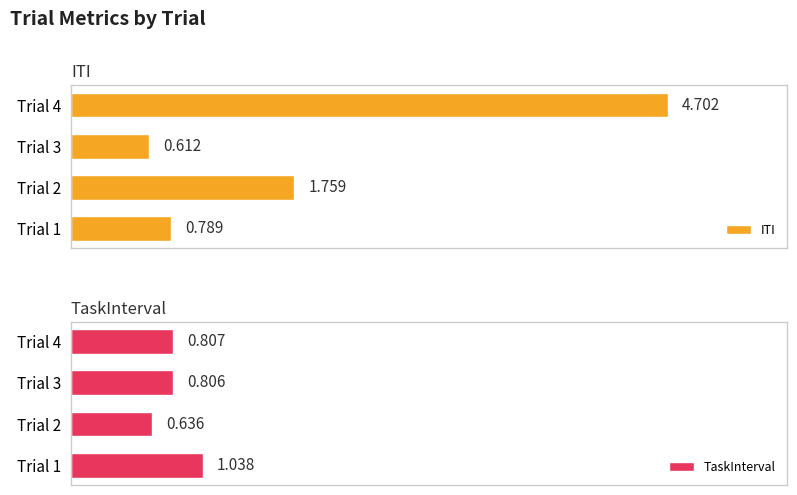

True or false: ITI has a value of 0.6 at Trial 3.

True